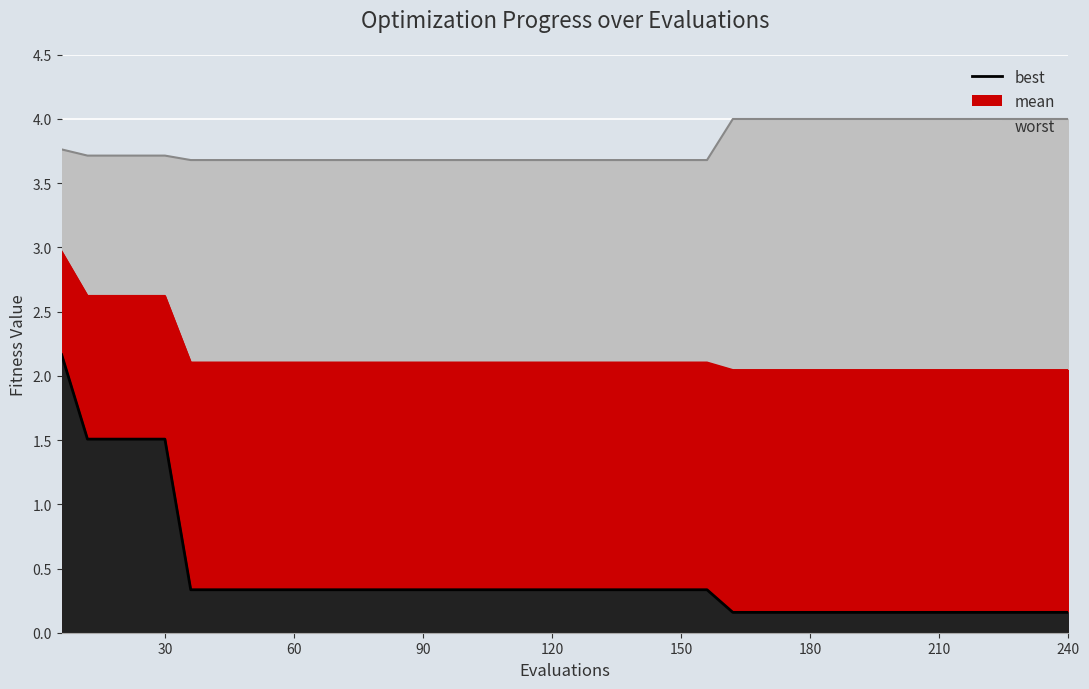

What is the maximum value for worst line?

4.0